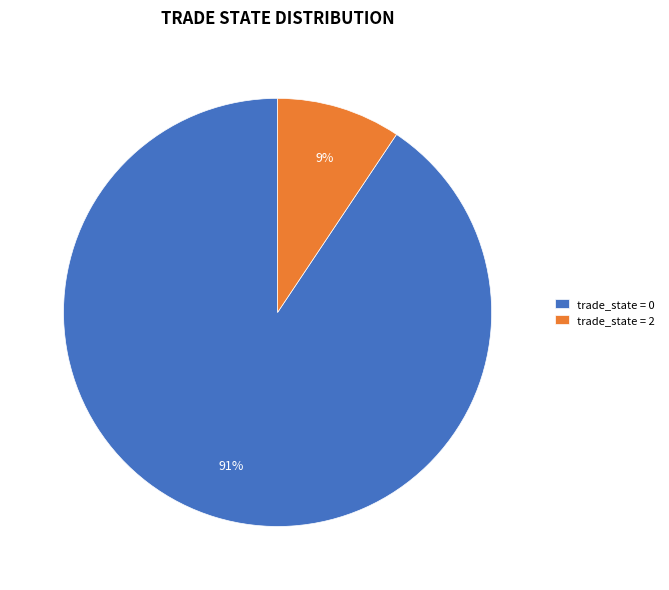

Which has a higher value, trade_state = 0 or trade_state = 2?

trade_state = 0